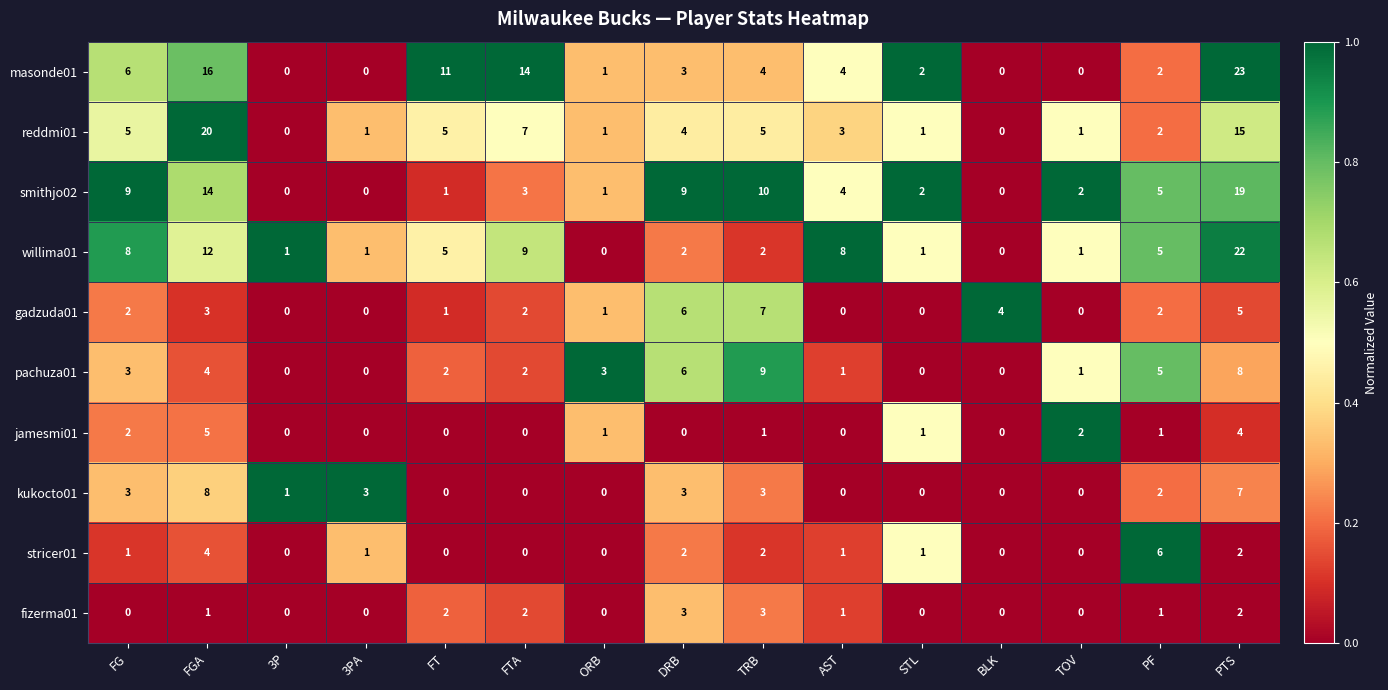

What is the sum of the kukocto01 values at TRB and ORB?

3